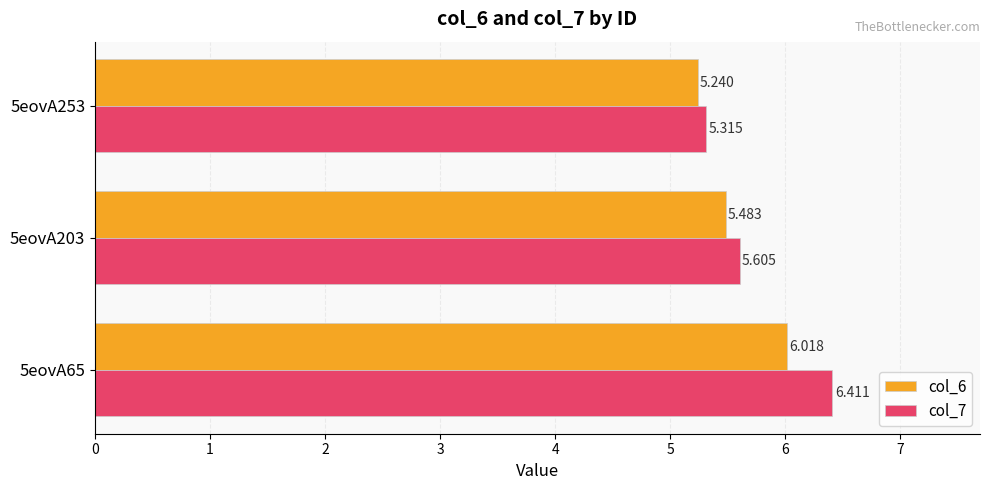

What is the greatest value displayed?

6.4